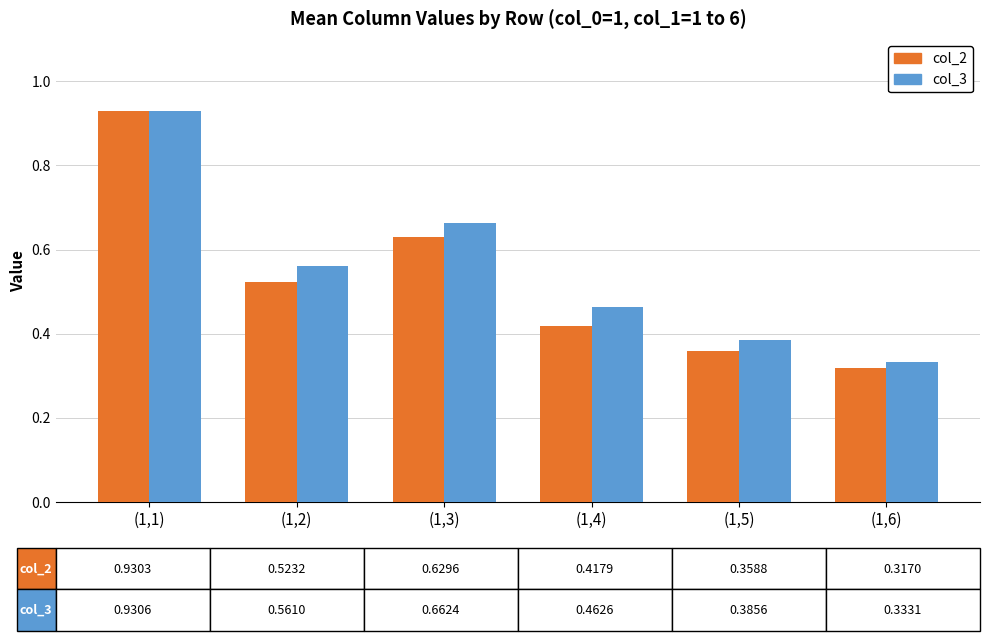

How many col_3 values are between 0 and 1?

6